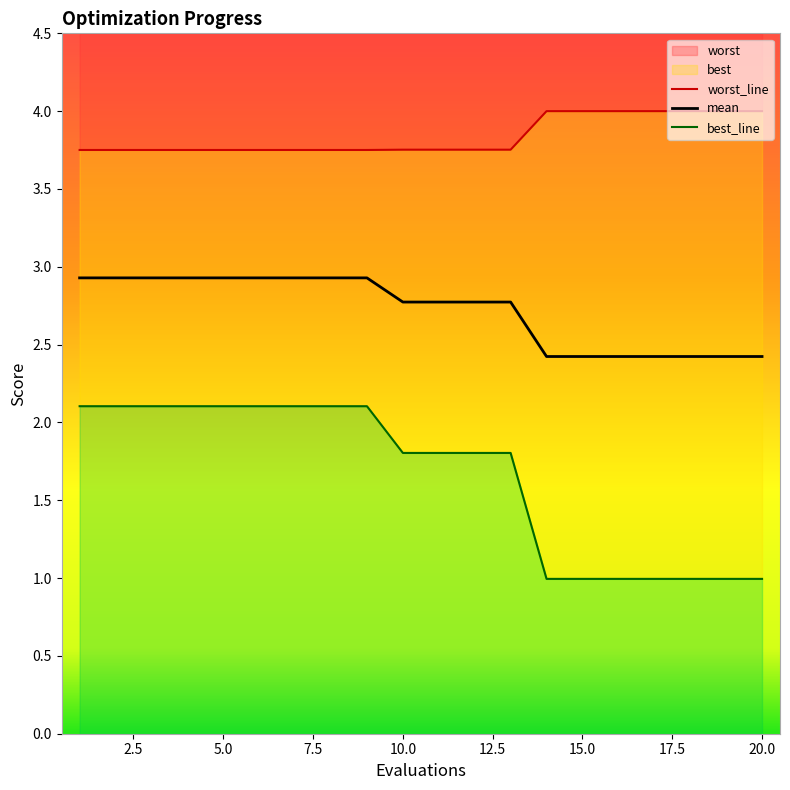

Reading right to left, transcribe all the data shown in this chart.

mean: 20=2.4	19=2.4	18=2.4	17=2.4	16=2.4	15=2.4	14=2.4	13=2.8	12=2.8	11=2.8	10=2.8	9=2.9	8=2.9	7=2.9	6=2.9	5=2.9	4=2.9	3=2.9	2=2.9	1=2.9
best: 20=1.0	19=1.0	18=1.0	17=1.0	16=1.0	15=1.0	14=1.0	13=1.8	12=1.8	11=1.8	10=1.8	9=2.1	8=2.1	7=2.1	6=2.1	5=2.1	4=2.1	3=2.1	2=2.1	1=2.1
worst: 20=4.0	19=4.0	18=4.0	17=4.0	16=4.0	15=4.0	14=4.0	13=3.8	12=3.8	11=3.8	10=3.8	9=3.8	8=3.8	7=3.8	6=3.8	5=3.8	4=3.8	3=3.8	2=3.8	1=3.8